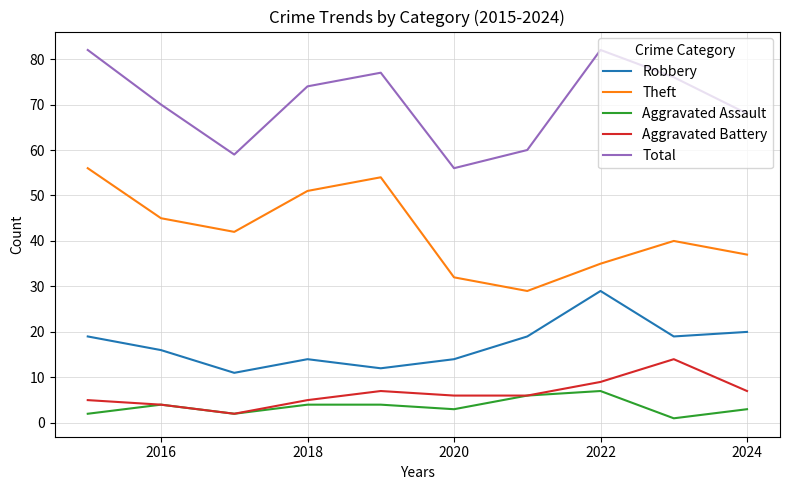

What is the average value of the Total series?

70